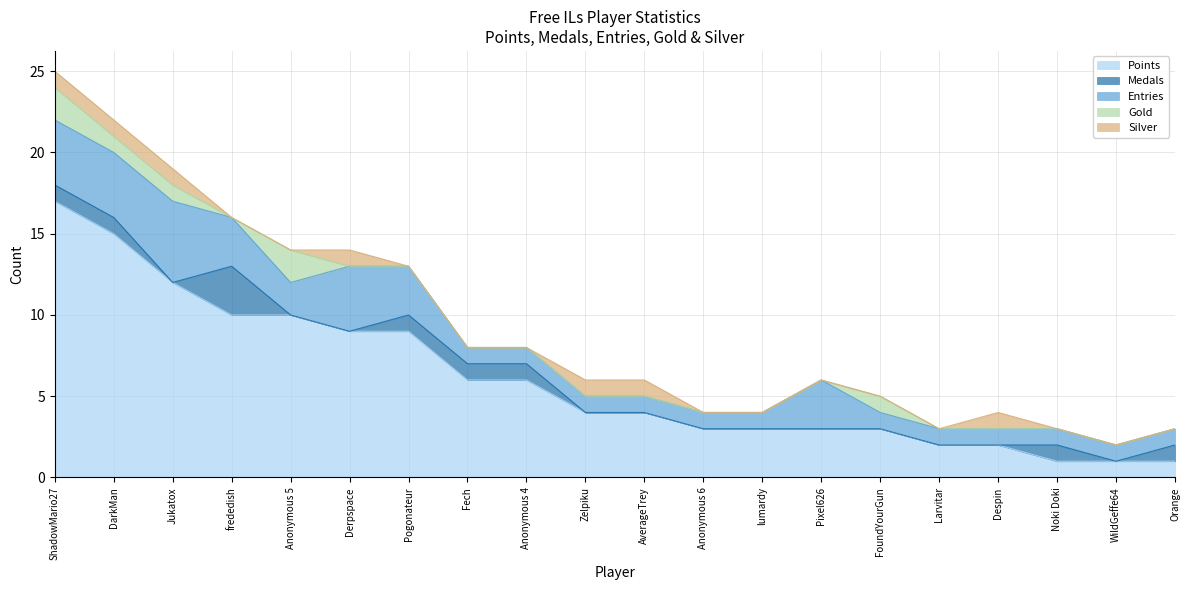

Rank the categories by Medals value from highest to lowest.

frededish, ShadowMario27, DarkMan, Pogonateur, Fech, Anonymous 4, Noki Doki, Orange, Jukatox, Anonymous 5, Derpspace, Zelpiku, AverageTrey, Anonymous 6, lumardy, Pixel626, FoundYourGun, Larvitar, Despin, WildGeffe64